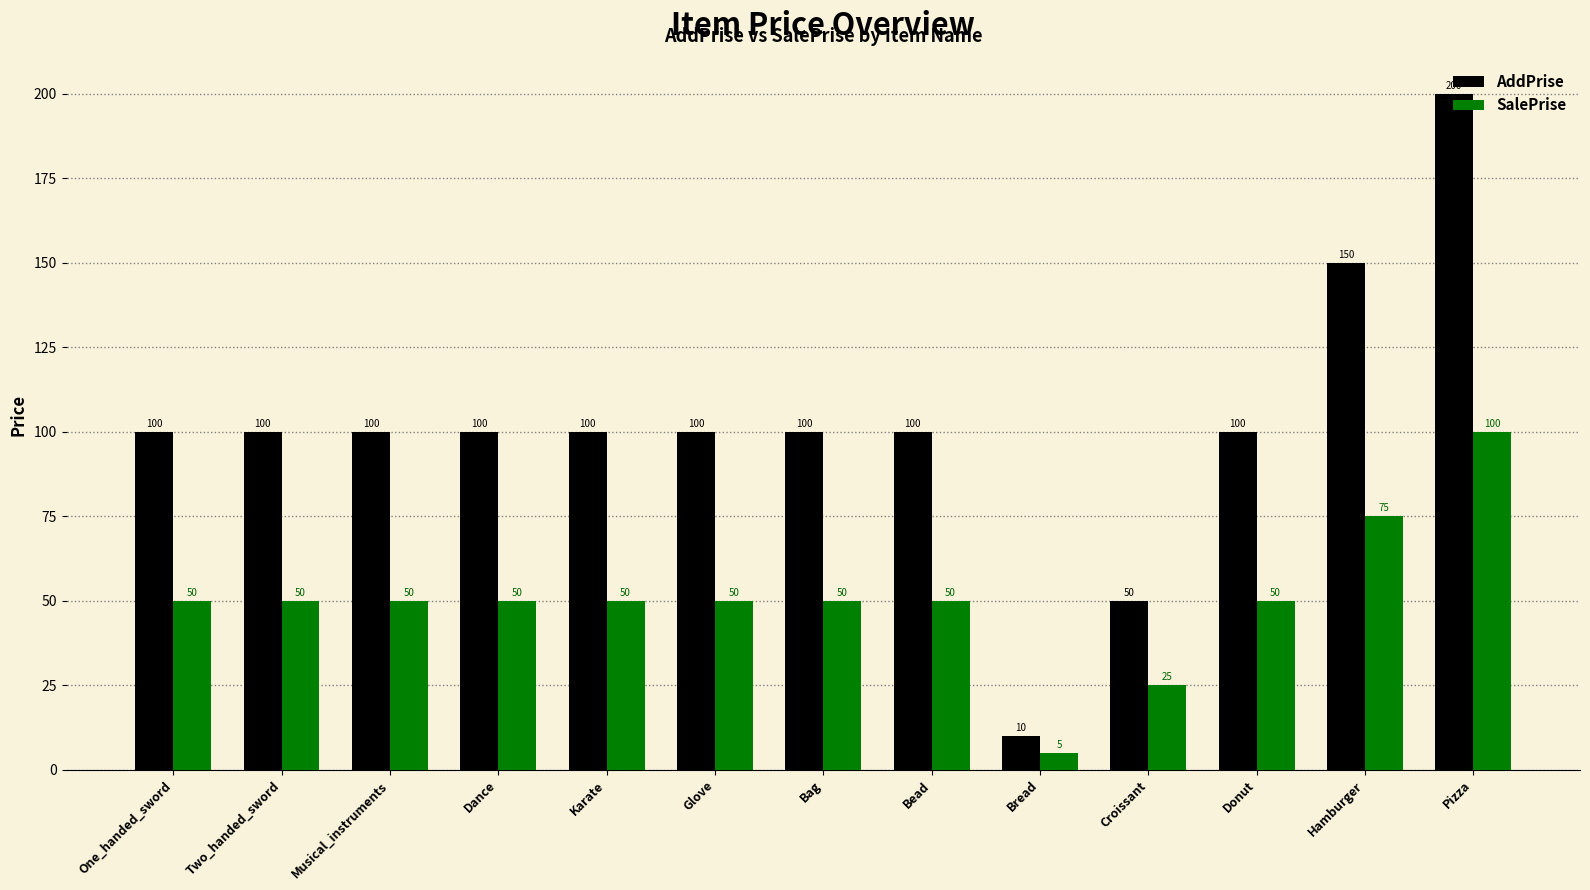

How many values in the AddPrise series are below 100?

2